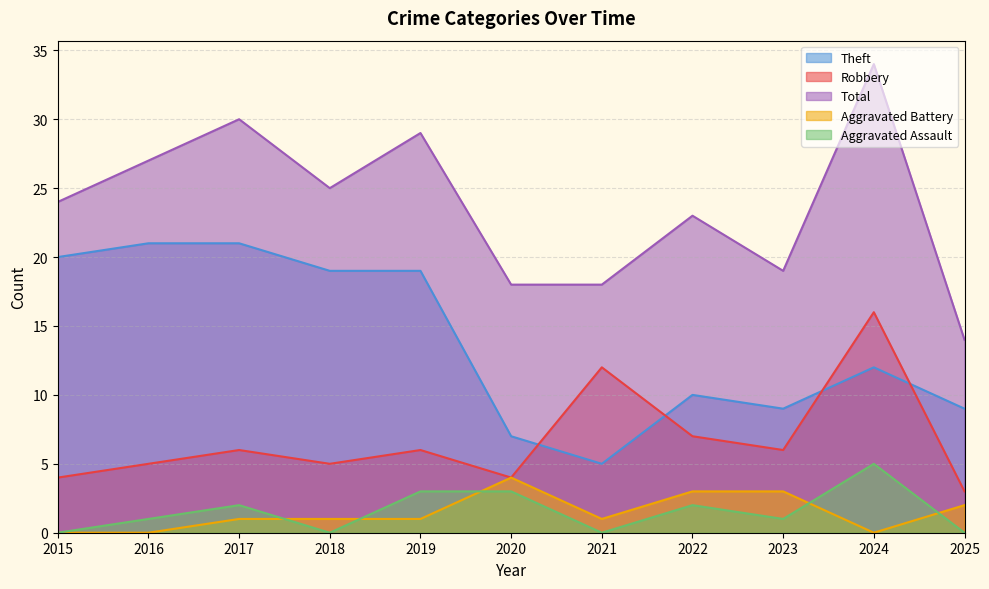

In Aggravated Assault, how many points are higher than both neighbors (excluding endpoints)?

3